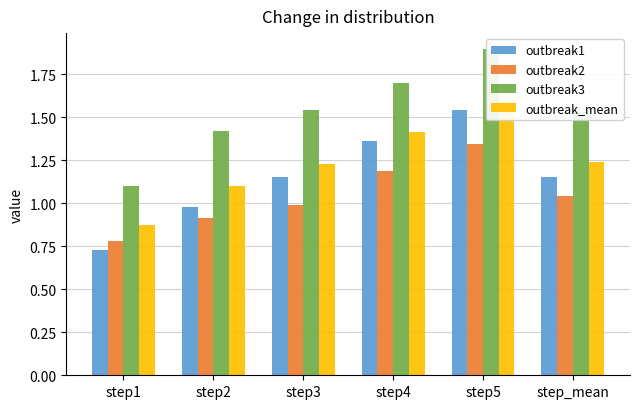

At step2, list the series in order from largest to smallest.

outbreak3, outbreak_mean, outbreak1, outbreak2